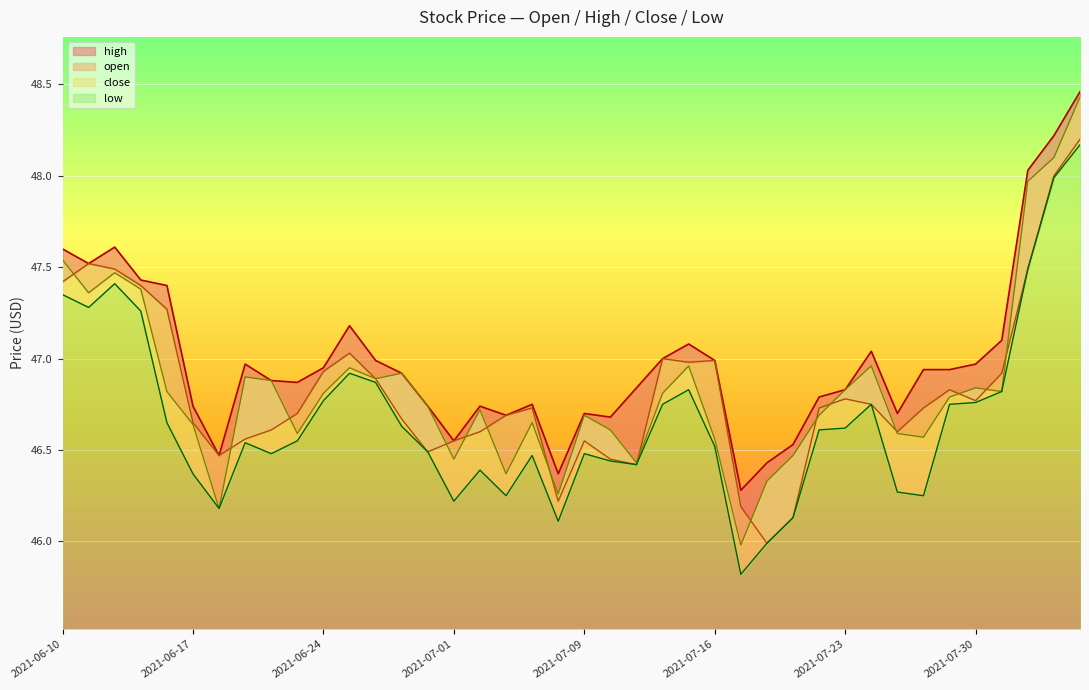

Is the value of low at 2021-06-10 greater than the value of open at 2021-07-30?

Yes